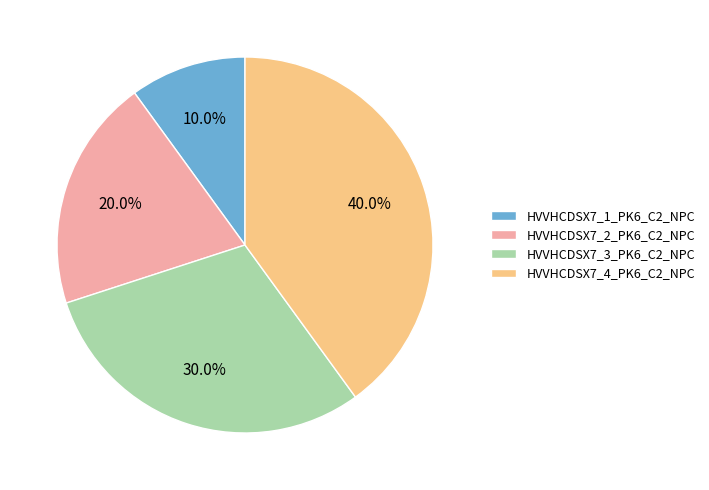

Does any single category account for the majority?

No